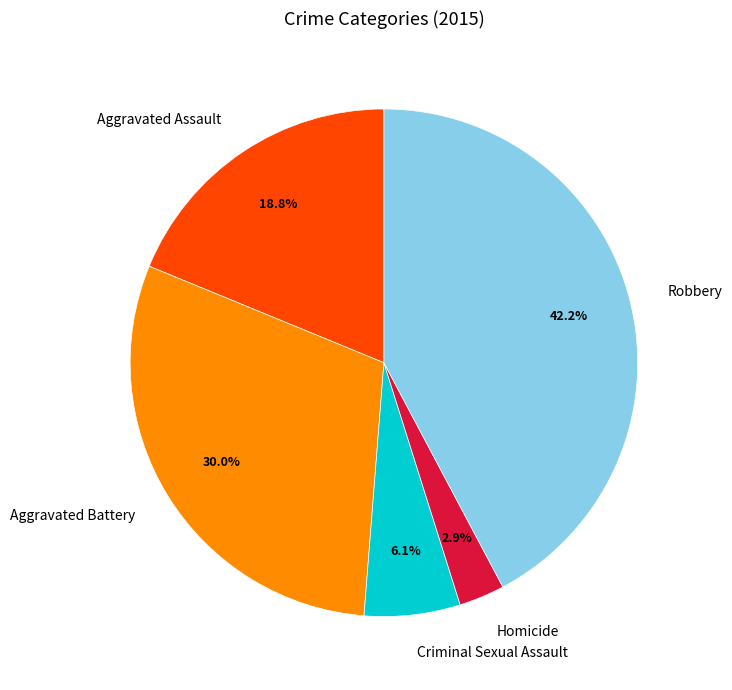

To the nearest percent, what percentage of the pie is Criminal Sexual Assault?

6%